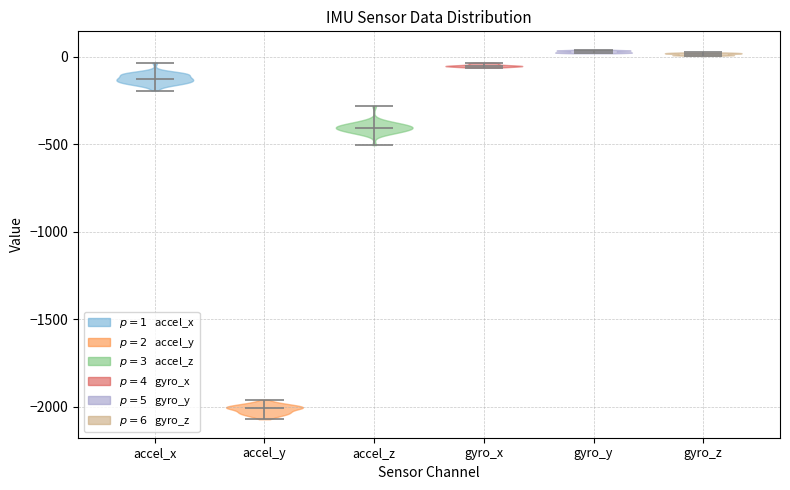

Reading left to right, read every violin against the y-axis: where its median line is, and the lowest and highest points it reaches. The values are not printed on the chart, so give them approximately, as read against the axis.

accel_x: median line -100, lowest point -200, highest point -50
accel_y: median line -2000, lowest point -2050, highest point -1950
accel_z: median line -400, lowest point -500, highest point -300
gyro_x: median line -50, lowest point -50, highest point -50
gyro_y: median line 50, lowest point 0, highest point 50
gyro_z: median line 0, lowest point 0, highest point 50